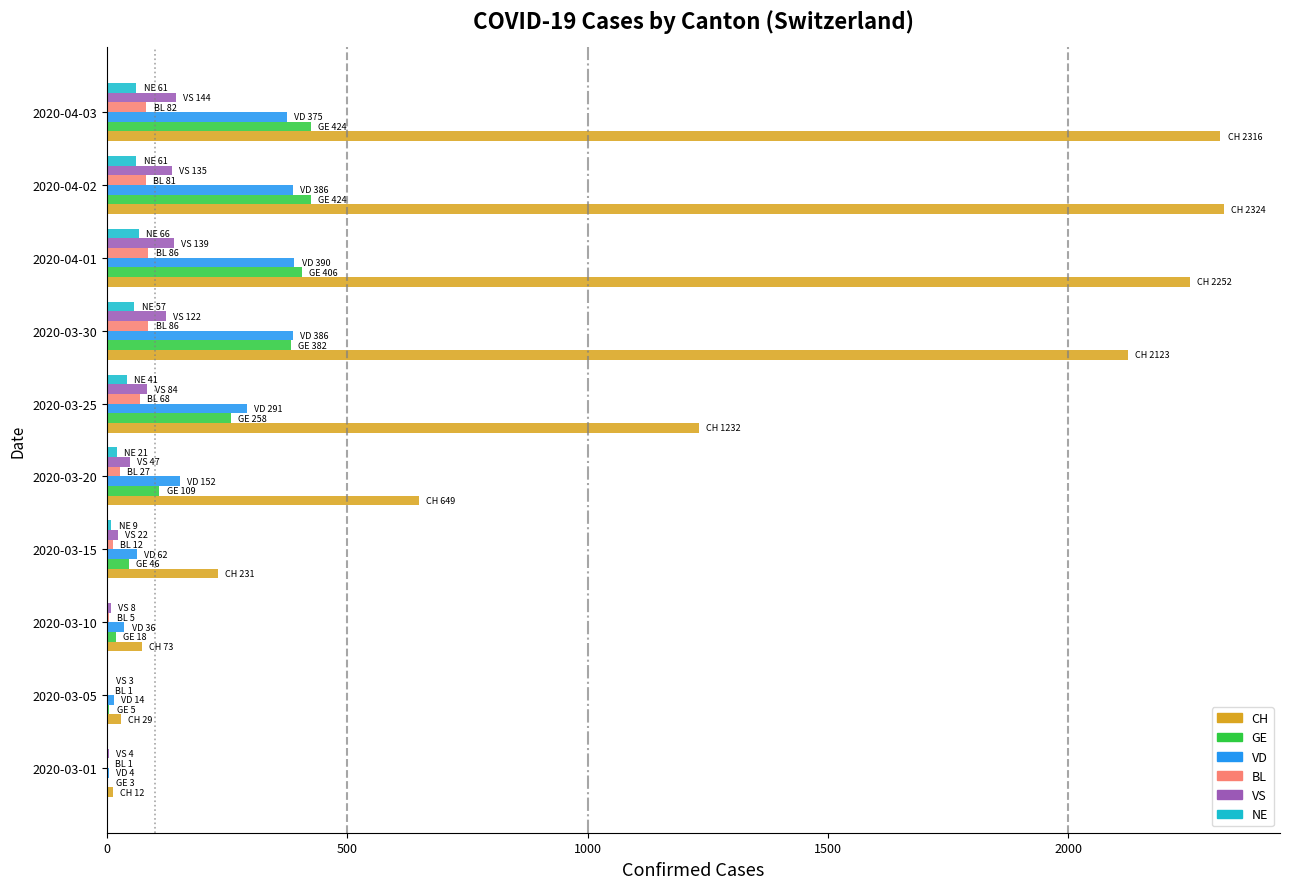

What is the highest value of the CH series?

2324